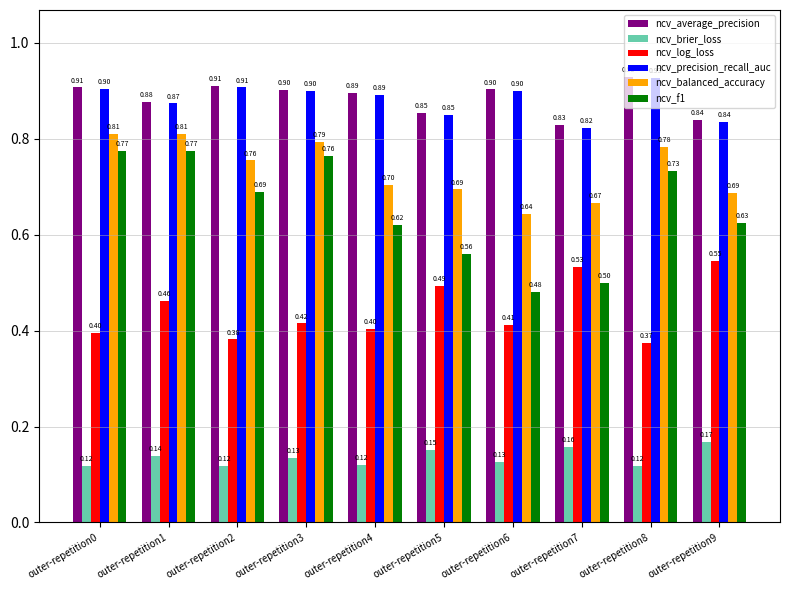

What is the approximate value of ncv_f1 at outer-repetition8?

0.7